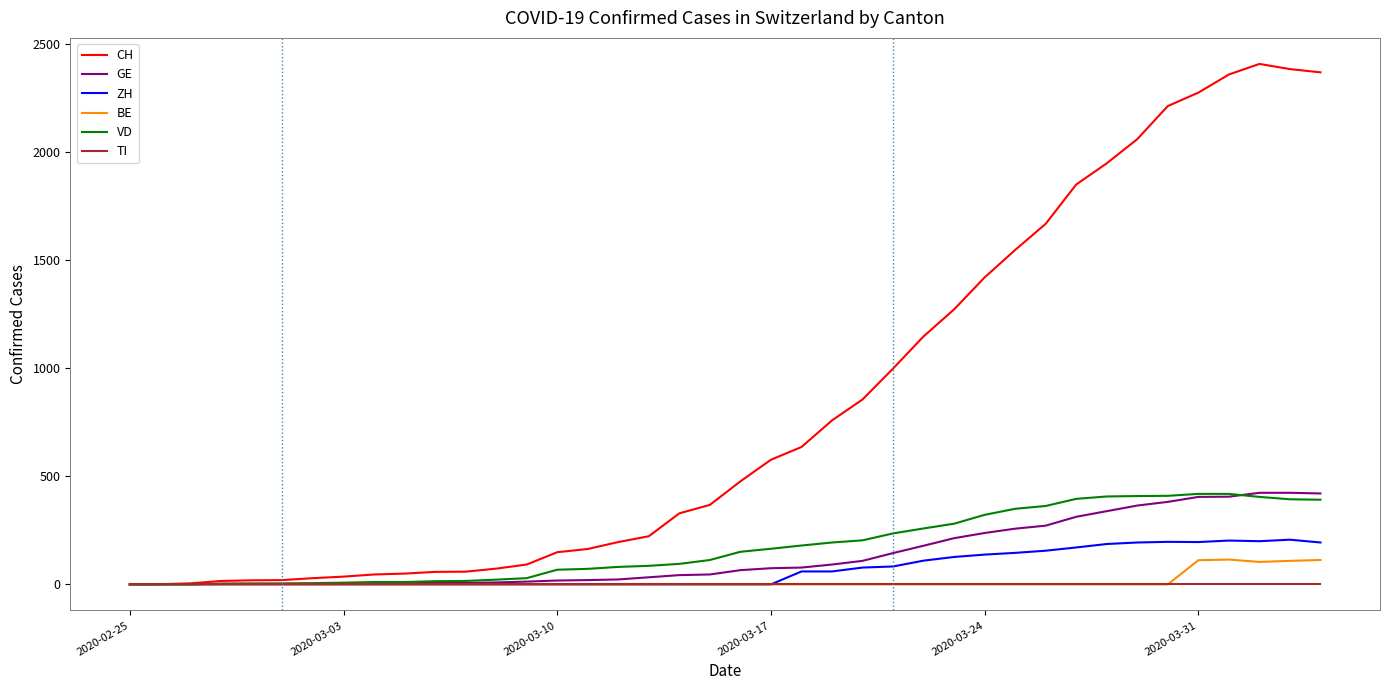

Which series has the widest spread of values?

CH